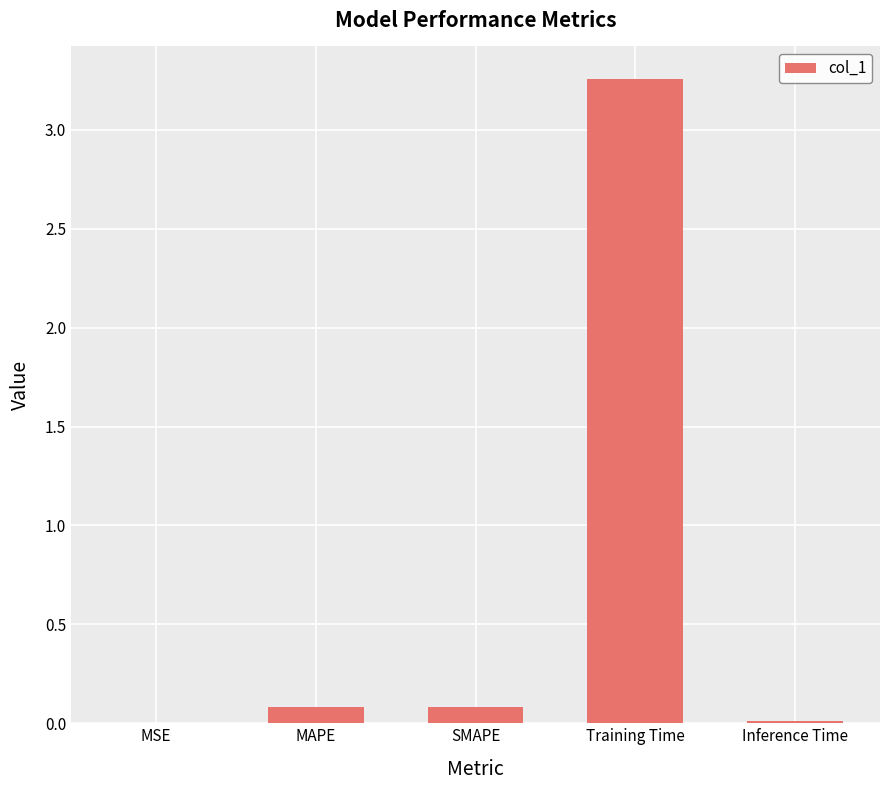

Which has a higher value, SMAPE or Training Time?

Training Time